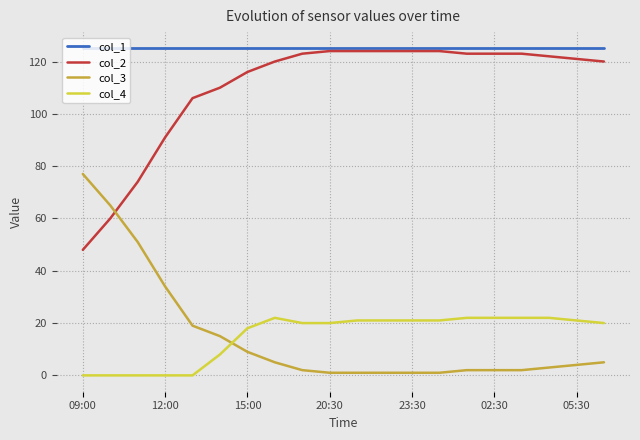

Which series has the largest total across all categories?

col_1